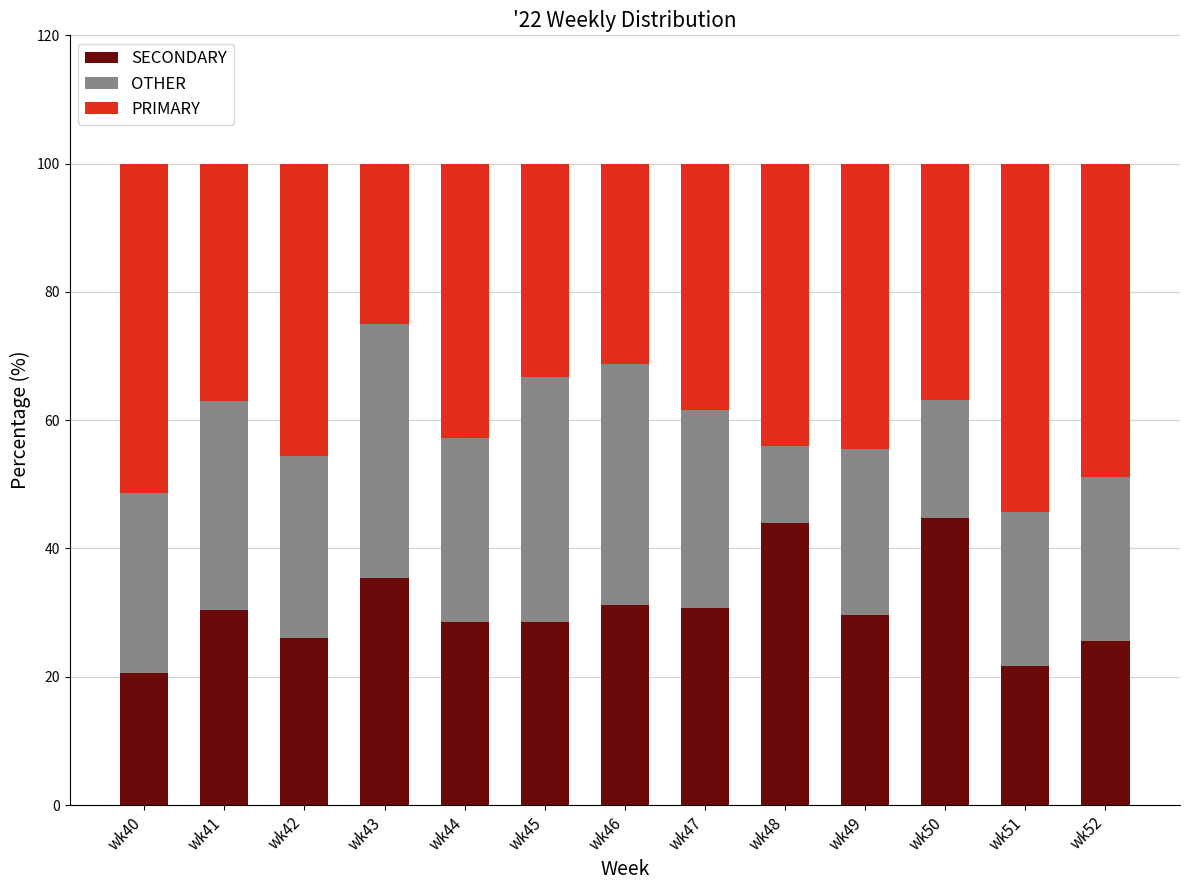

What are all the series names shown in the legend?

SECONDARY, OTHER, PRIMARY